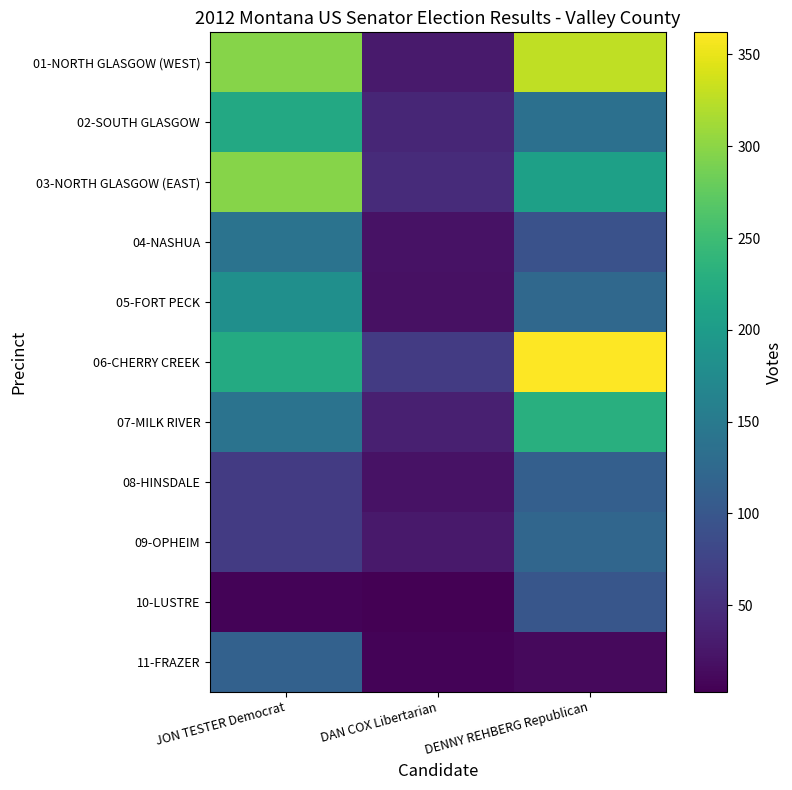

What is the smallest value displayed?

3